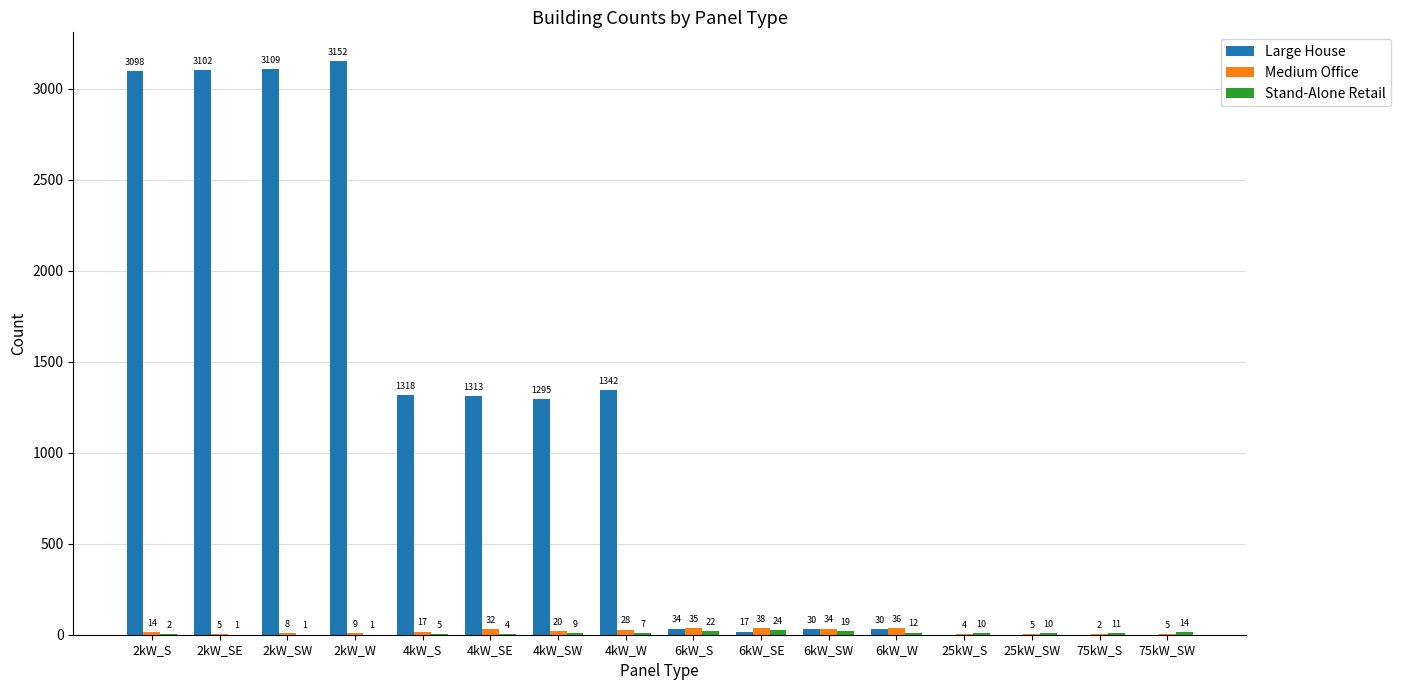

At which category is the sum across all series the highest?

2kW_W